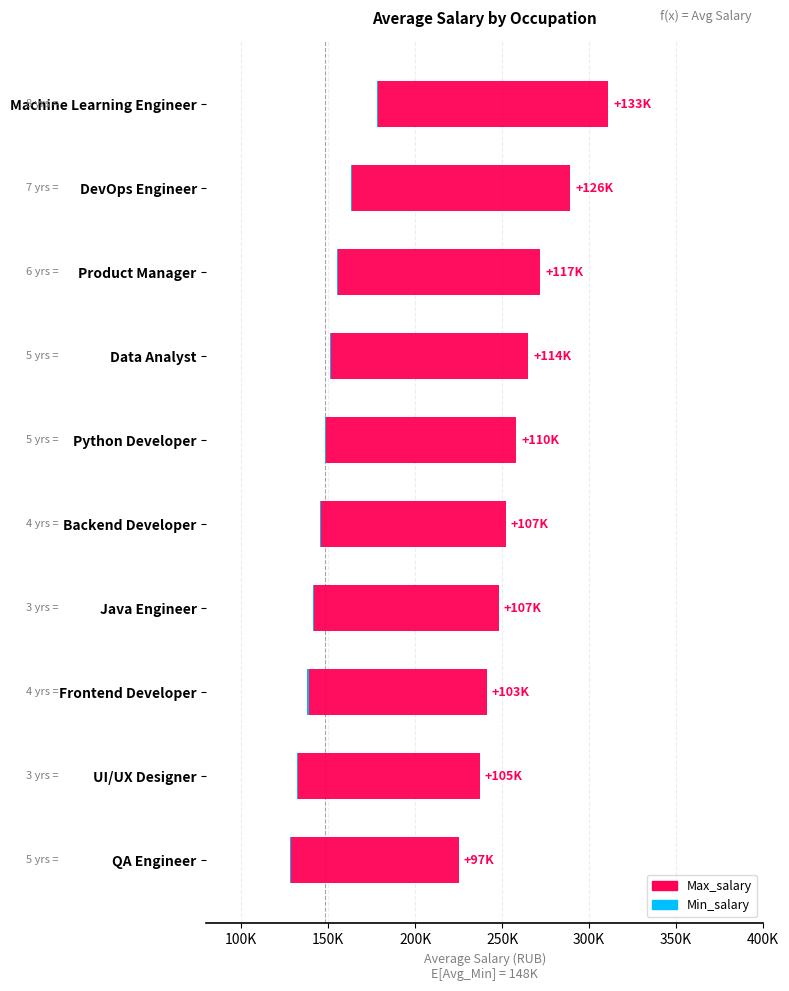

What is the difference between the Max_salary values at Java Engineer and Data Analyst?

7000